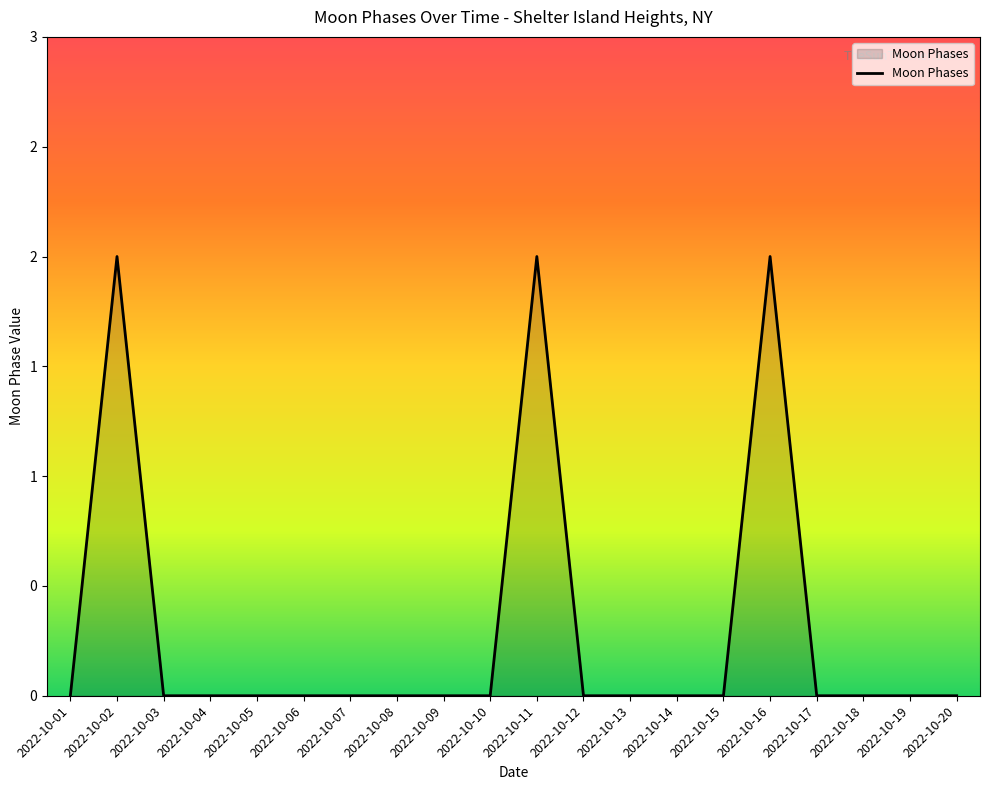

Does the chart display data point markers on the line(s)?

No